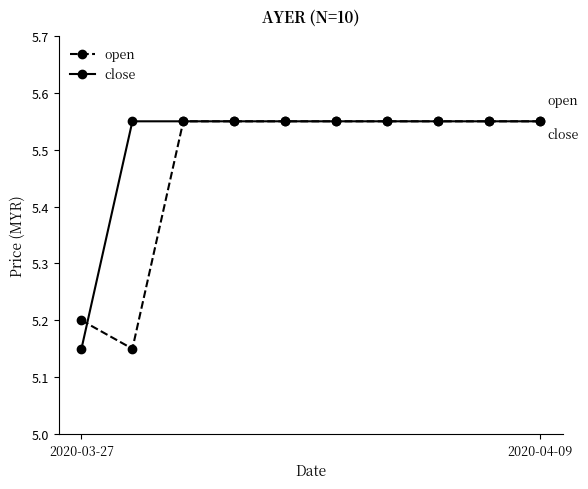

How many close values are between 5 and 6?

10